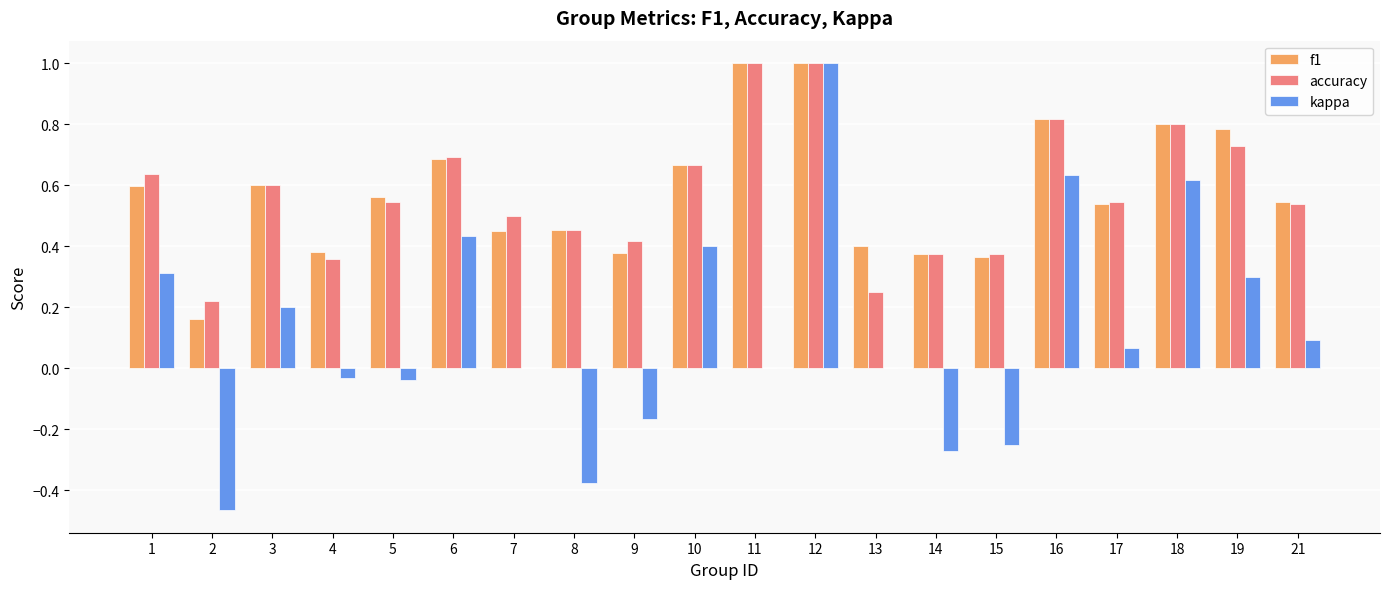

Count the number of data series in this chart.

3